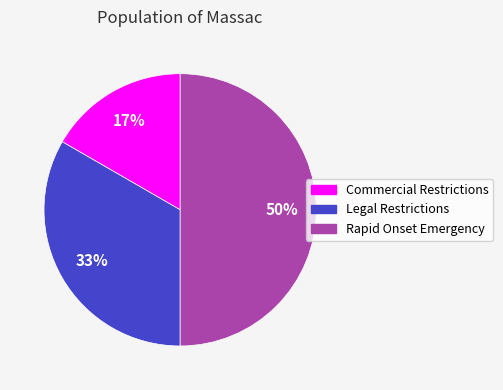

What is the smallest slice in the pie chart?

Commercial Restrictions